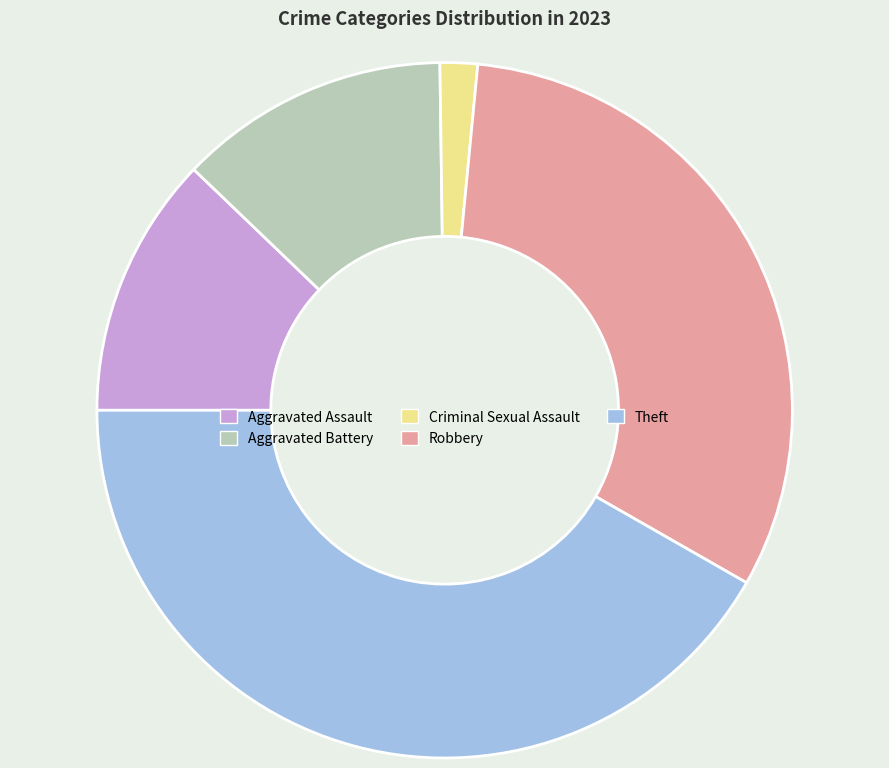

The Aggravated Battery slice represents 7% of the pie. True or false?

False